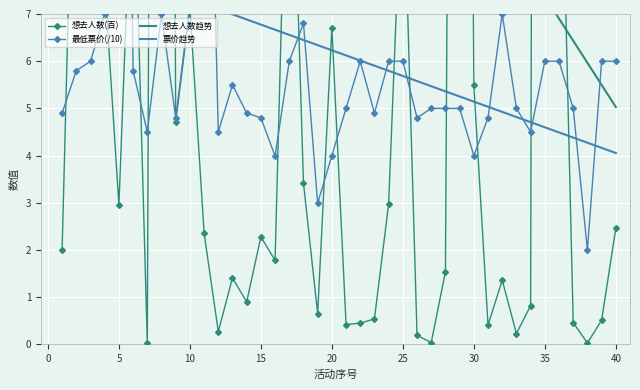

How many distinct data groups are displayed?

4